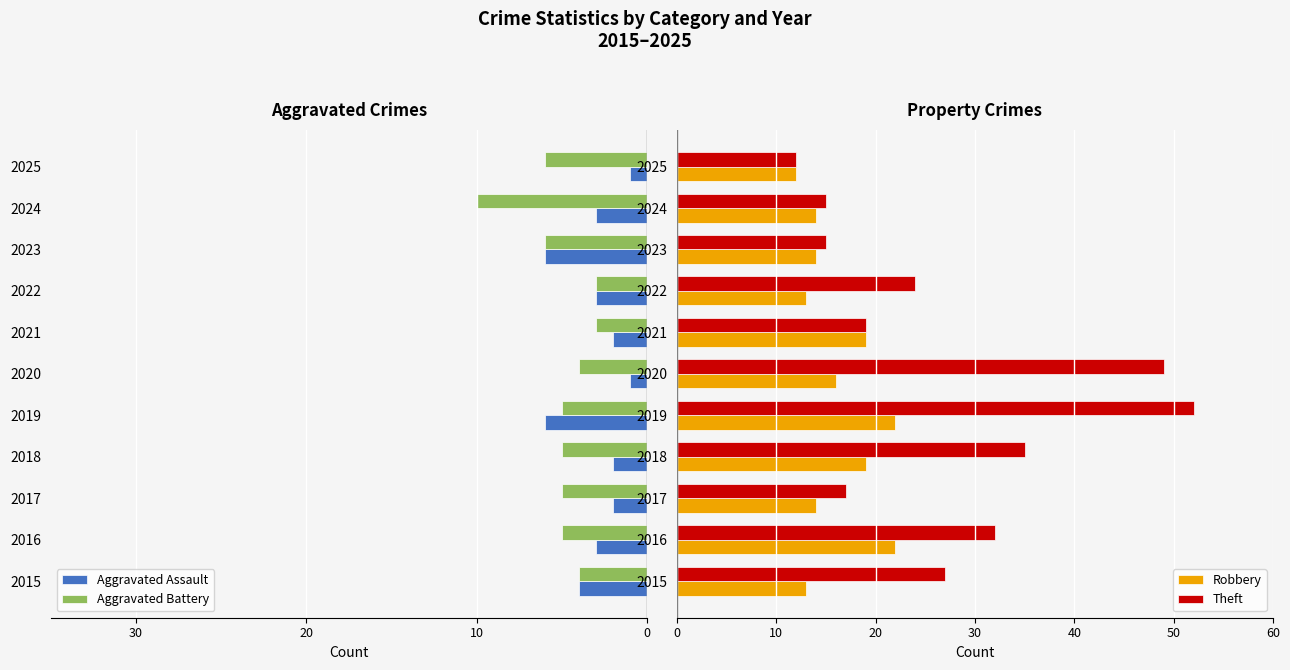

Reading left to right, what are all the values shown in this chart?

Aggravated Assault: -4	-3	-2	-2	-6	-1	-2	-3	-6	-3	-1
Aggravated Battery: -4	-5	-5	-5	-5	-4	-3	-3	-6	-10	-6
Robbery: 13	22	14	19	22	16	19	13	14	14	12
Theft: 27	32	17	35	52	49	19	24	15	15	12